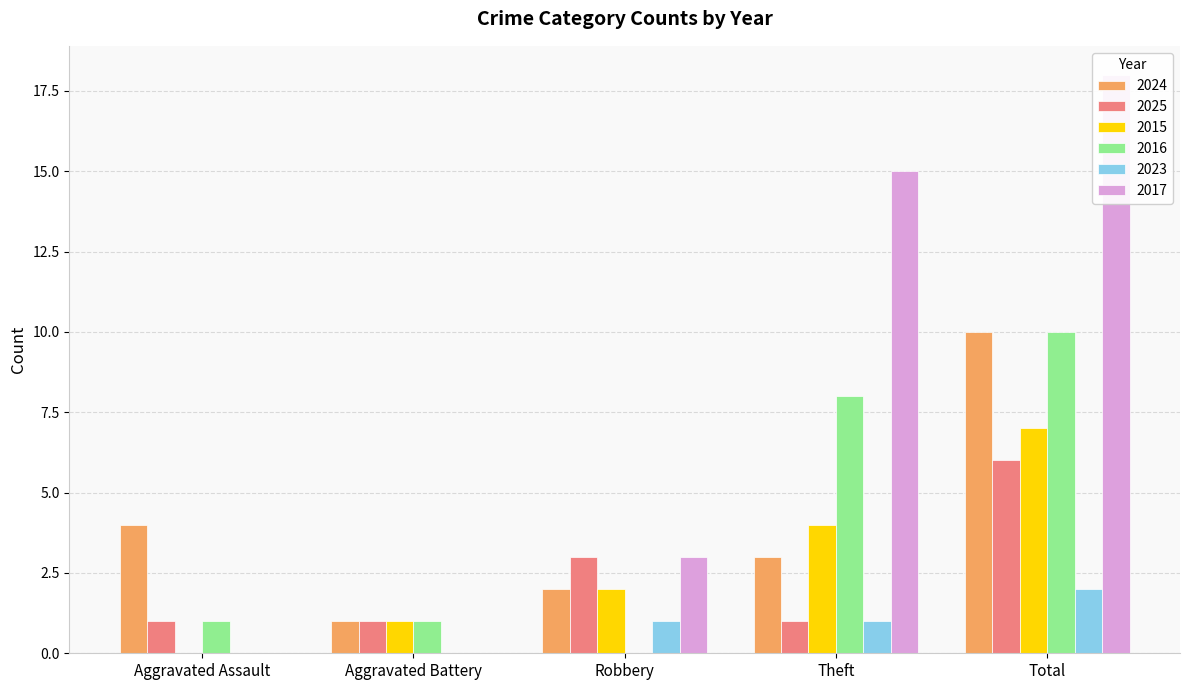

The value of 2016 at Robbery is 0. True or false?

True